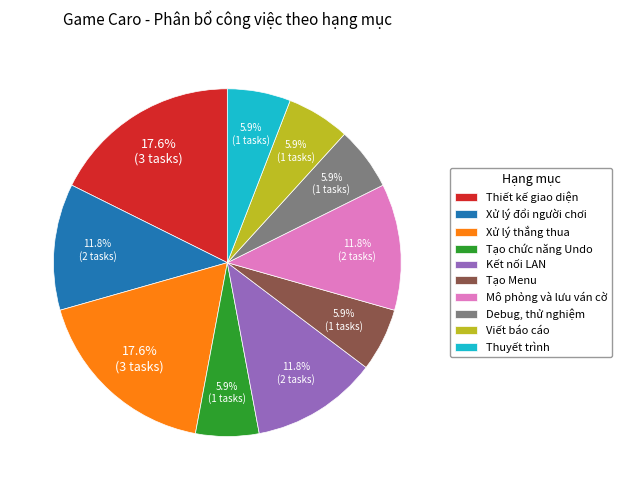

What is the total percentage of Viết báo cáo and Tạo chức năng Undo?

11.8%